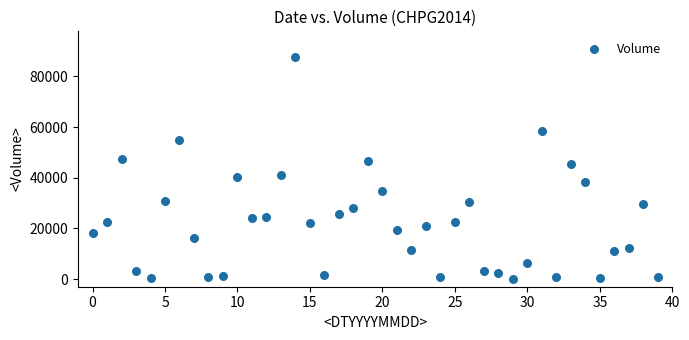

What Y value in the scatter plot is closest to 43930?

45530